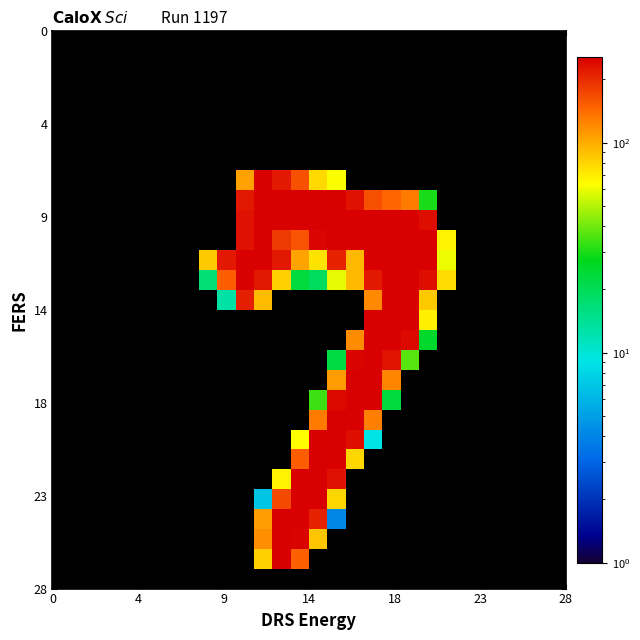

What is the greatest value displayed?

255.0